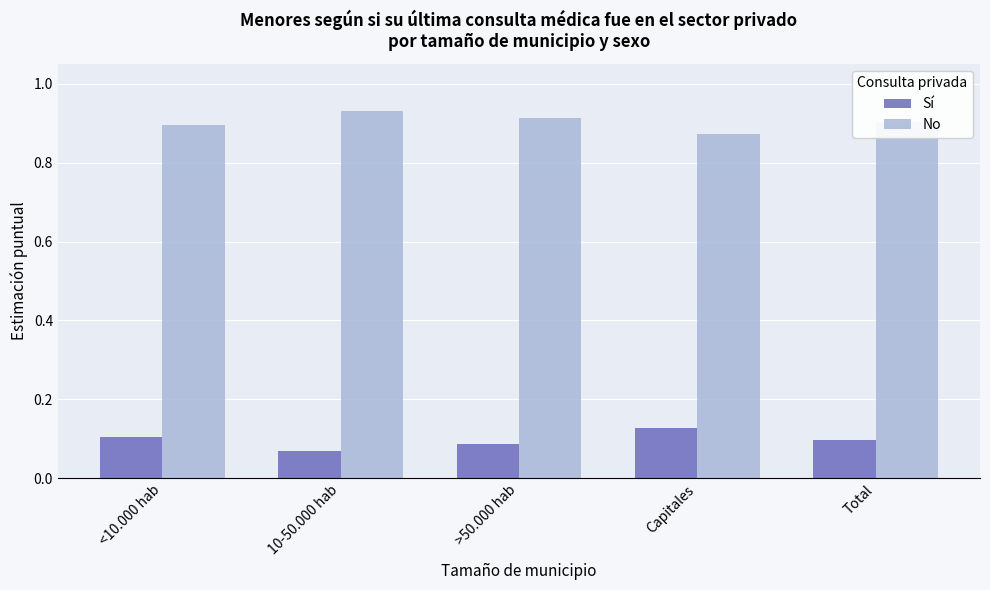

Where is No nearest to the value 0?

Capitales